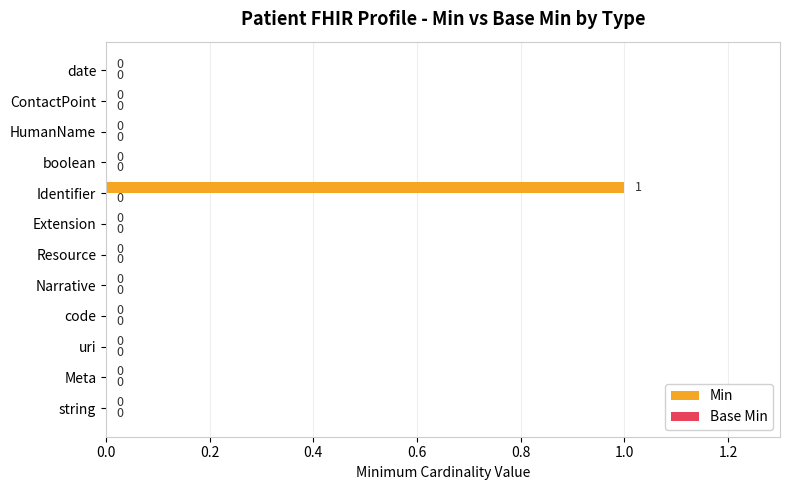

Is it true that the value at Narrative is 1?

False